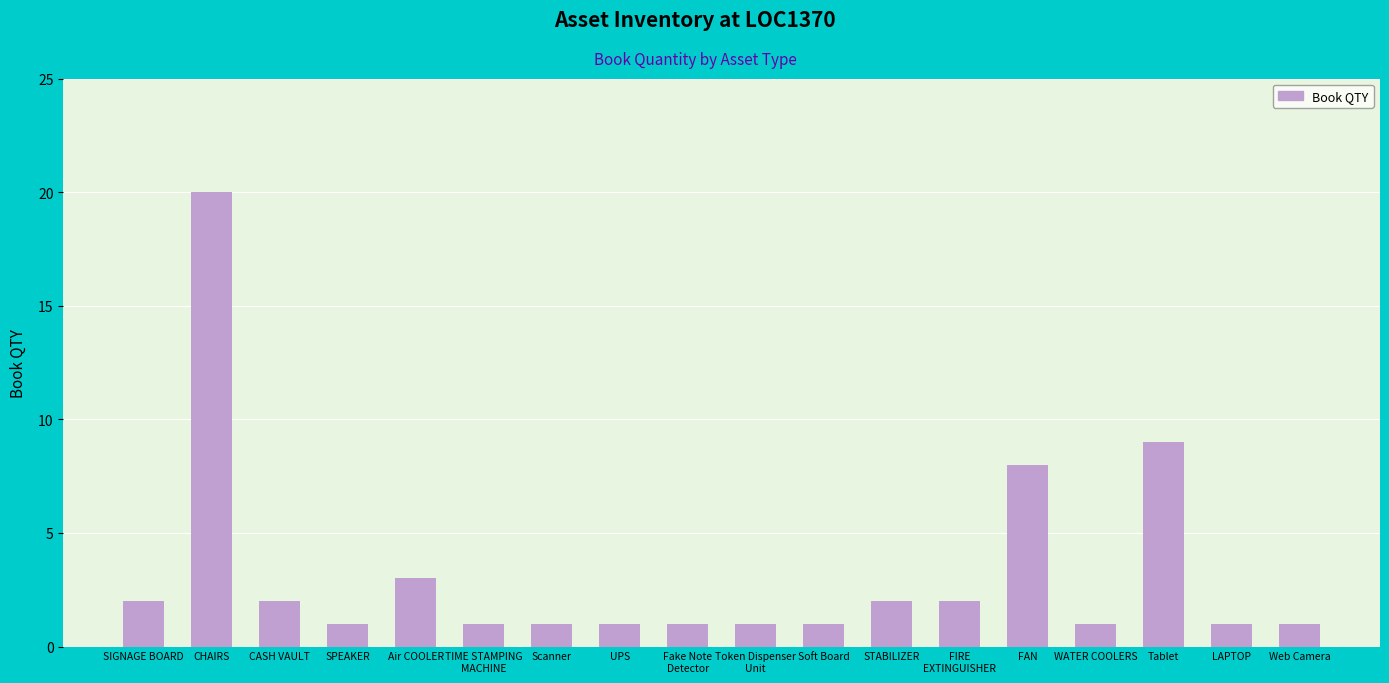

Is it true that the value at Scanner is 1?

True